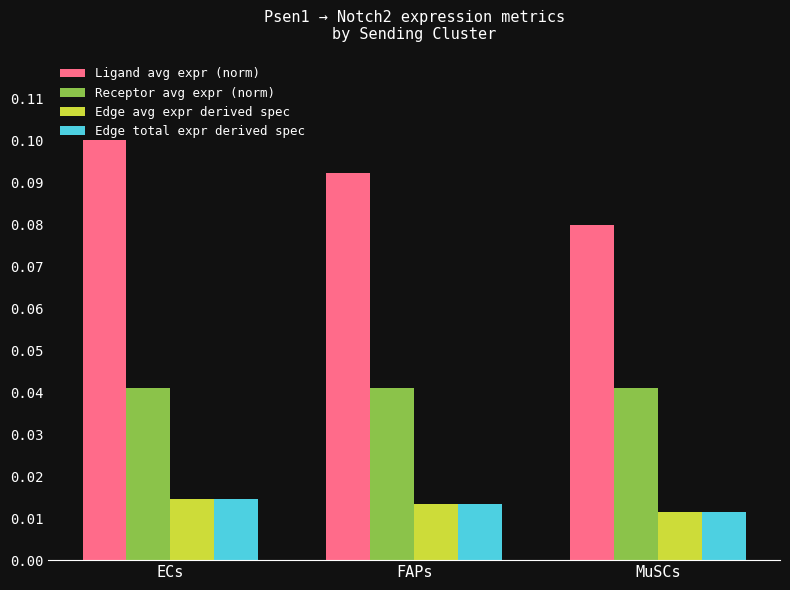

What is the label of the 2nd bar from the left?

FAPs